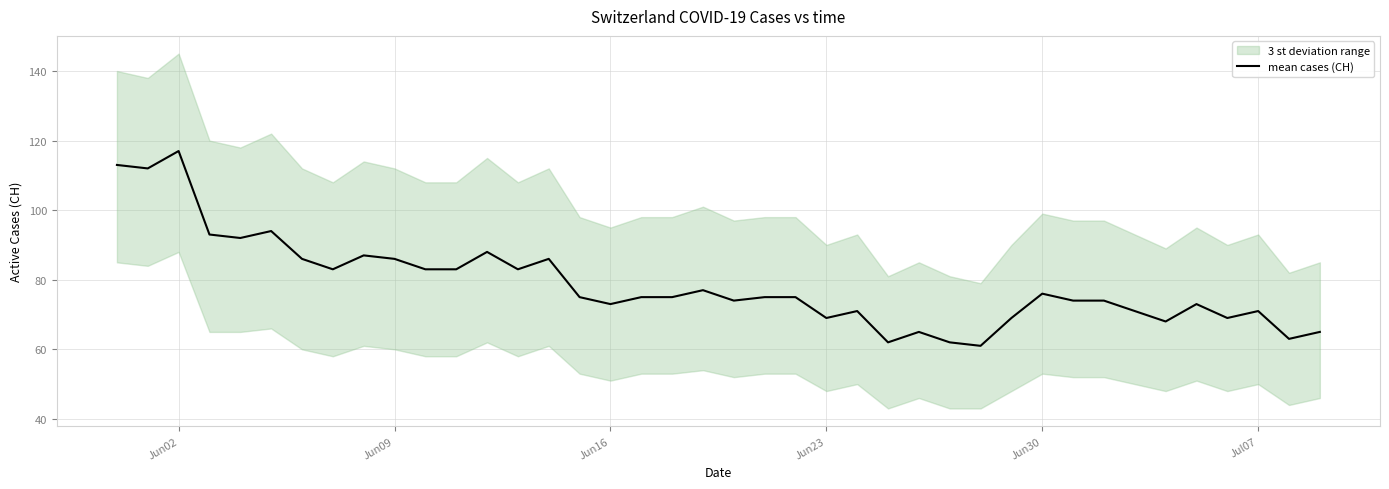

True or false: there are more than 0 points higher than both neighbors.

True